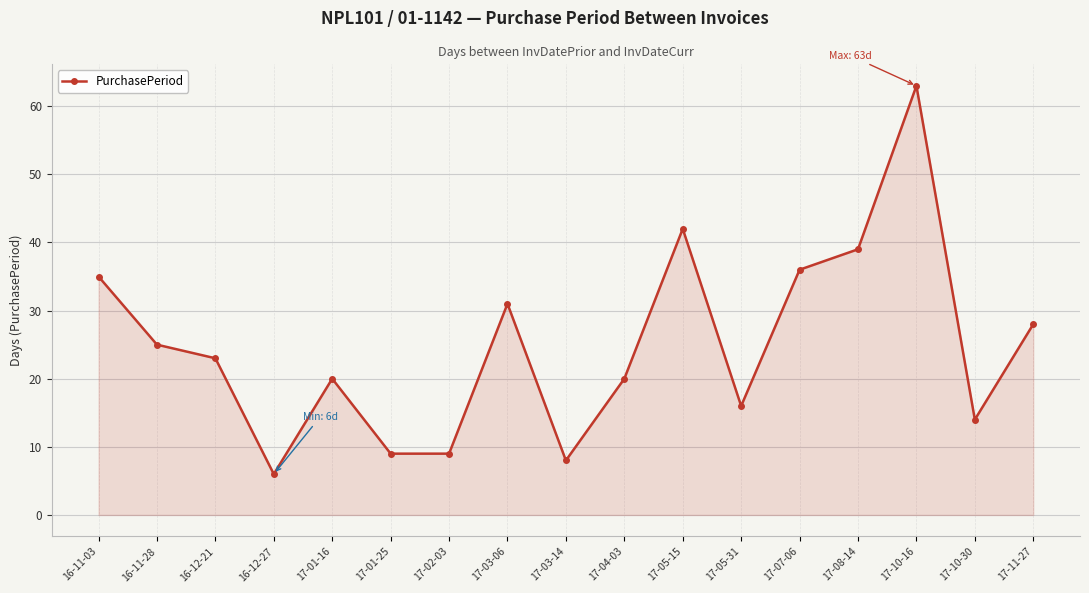

Approximately how many times larger is the value at 17-07-06 compared to 17-05-31?

2.2